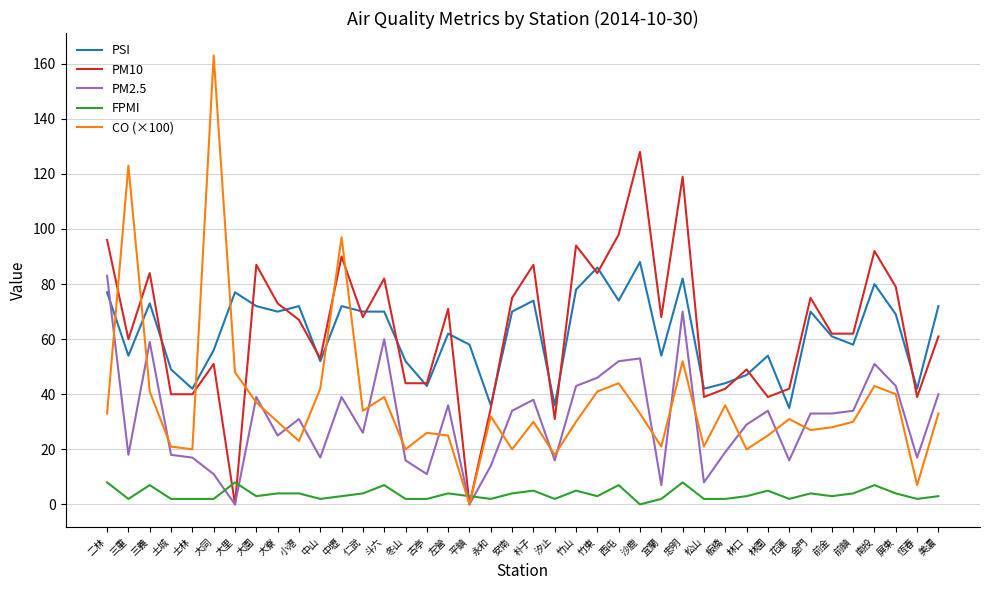

Is the value of CO (×100) at 中山 greater than the value of PM10 at 前鎮?

No